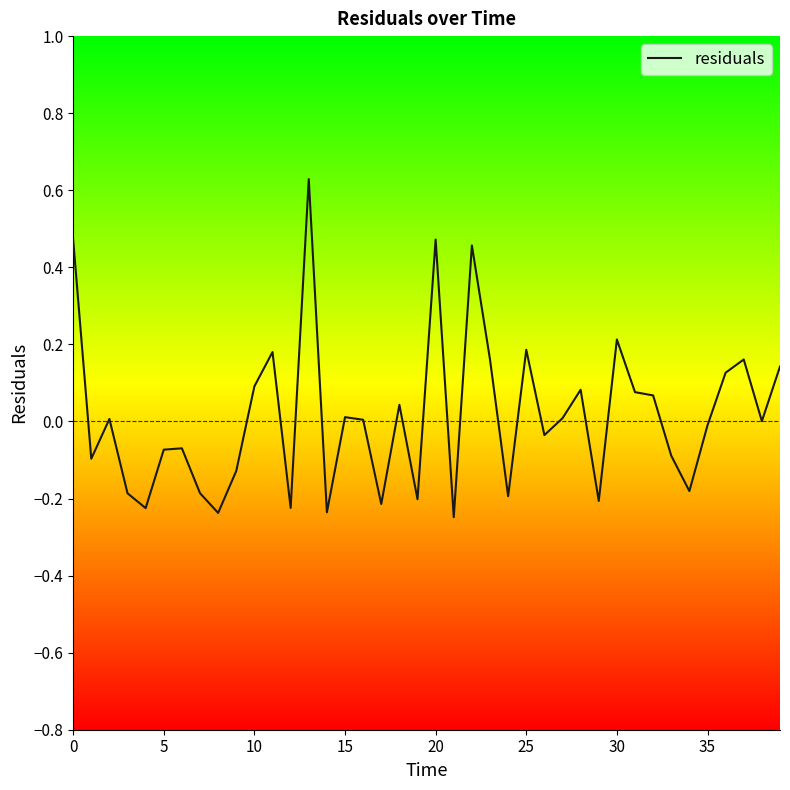

What is the difference between the maximum and minimum values?

0.9